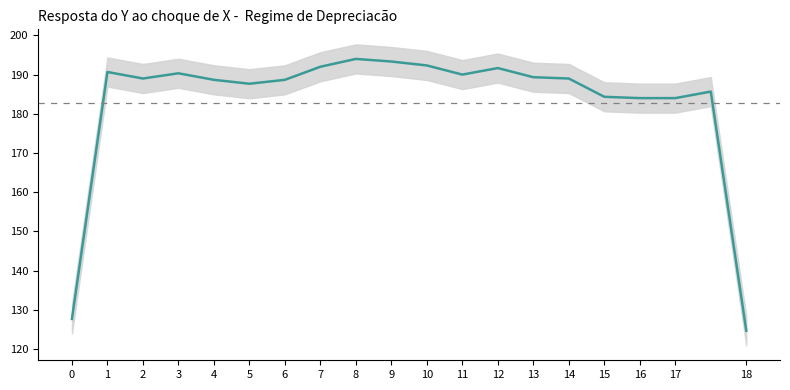

What is the average value?

182.8